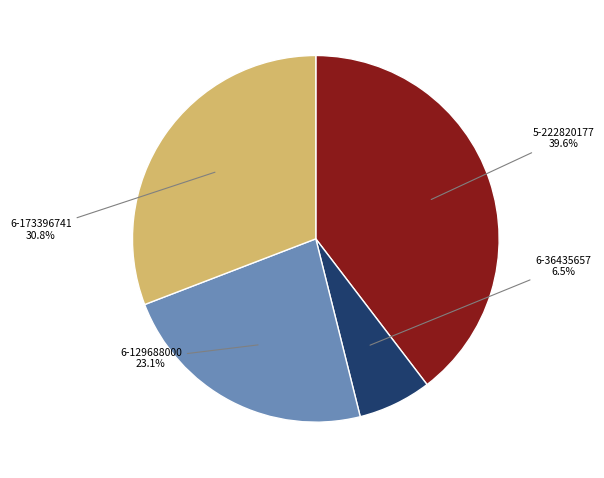

Is there any slice that represents more than half of the pie?

No